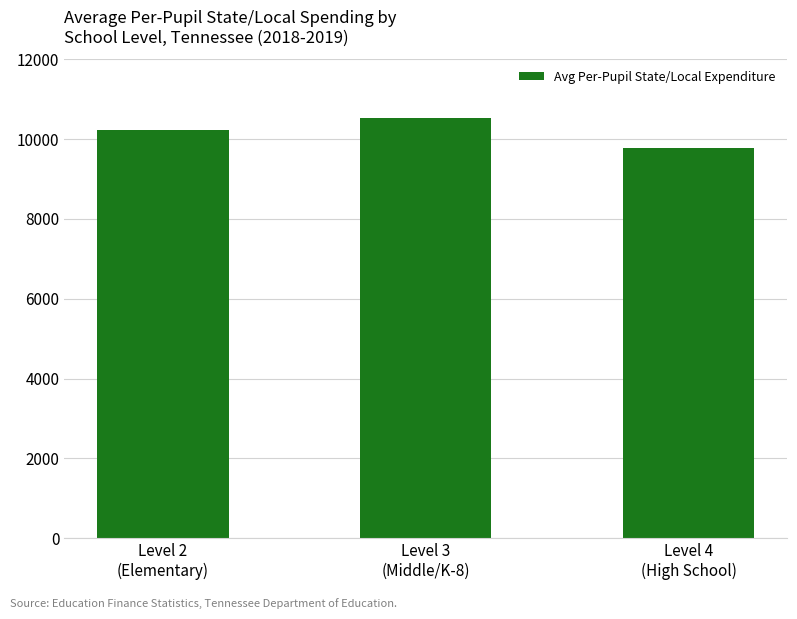

Which label corresponds to the largest value in the chart?

Level 3
(Middle/K-8)